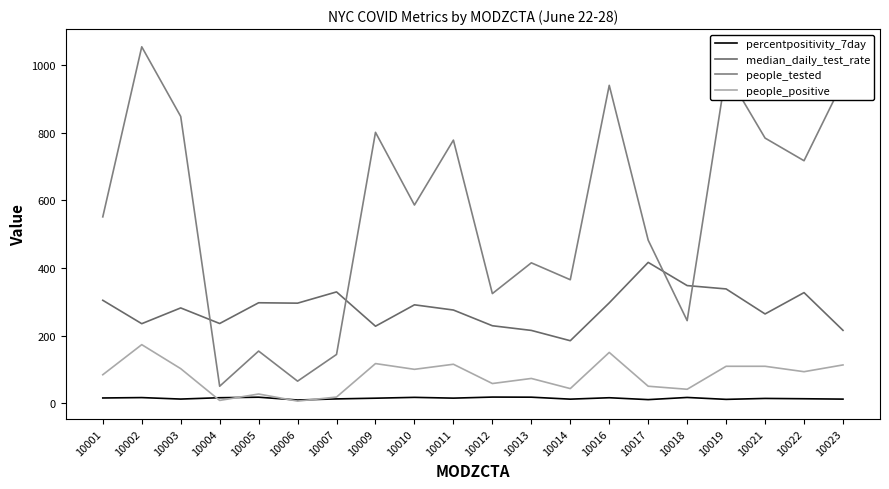

True or false: median_daily_test_rate has more than 0 interior local peaks.

True